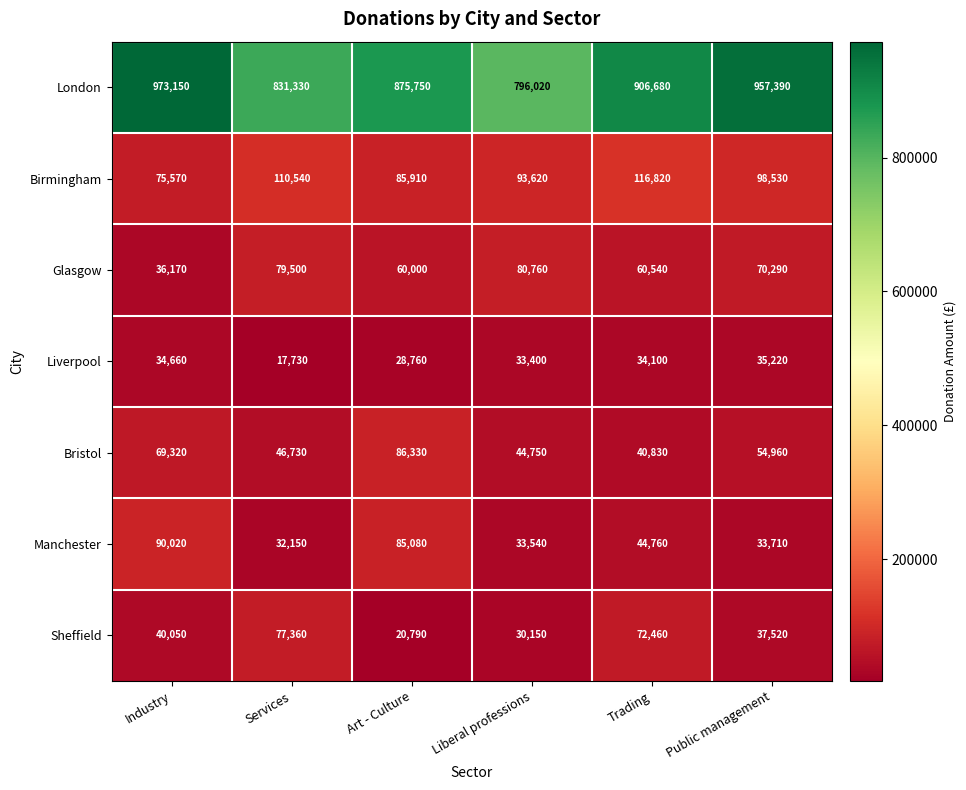

True or false: Manchester has a value of 133577 at Industry.

False